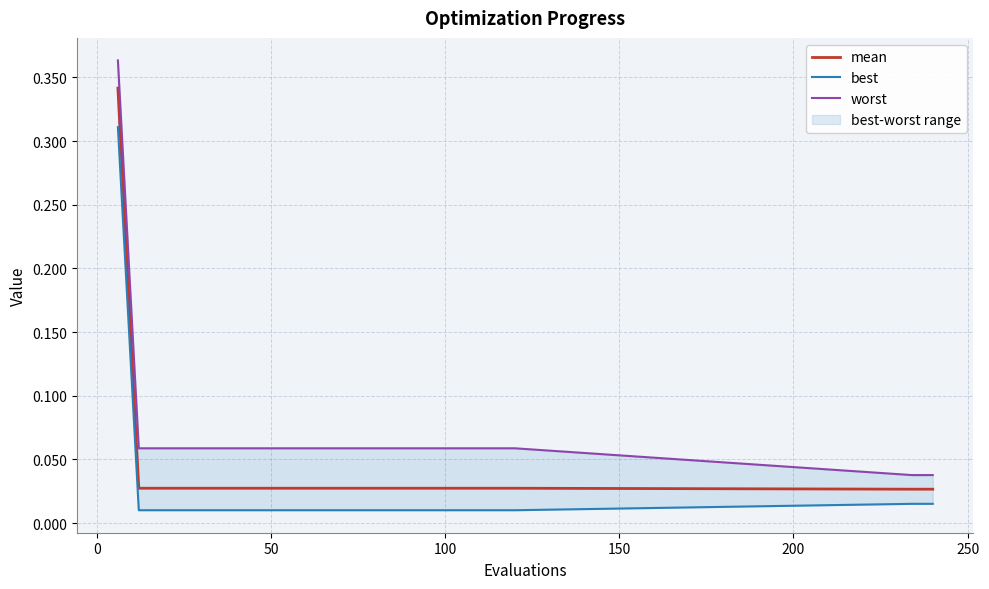

True or false: best and mean cross at least once.

False